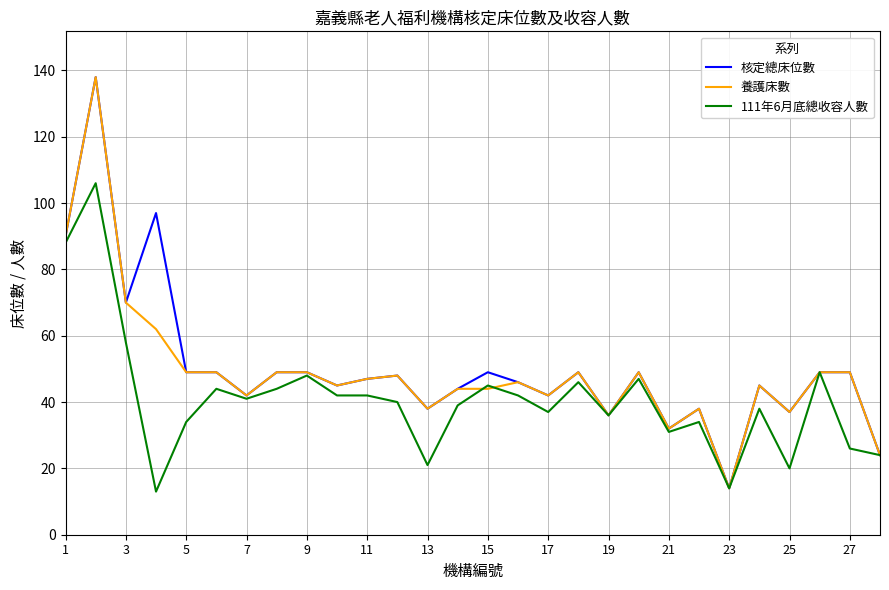

What is the minimum value shown in the chart?

13